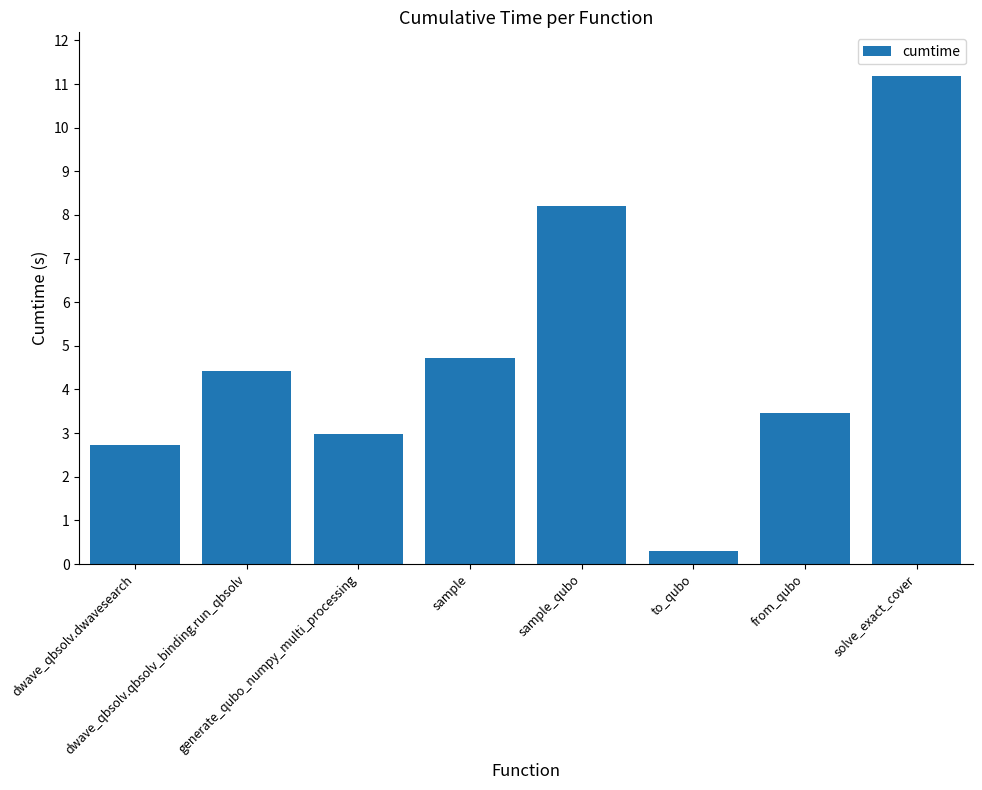

What is the maximum value shown in the chart?

11.2